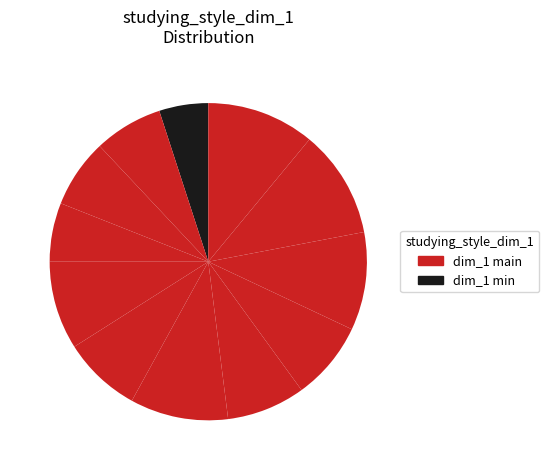

Count the number of slices in the pie.

12